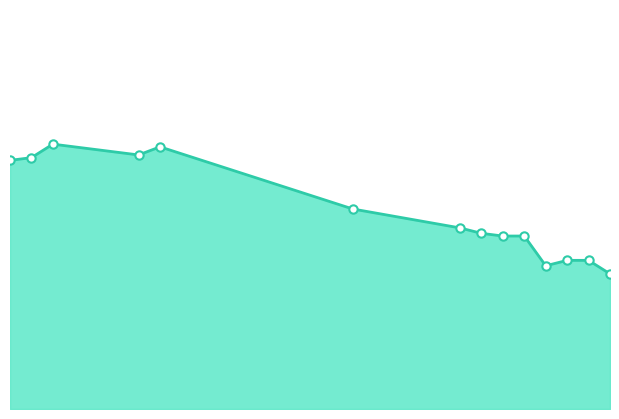

Does the chart have visible grid lines?

No